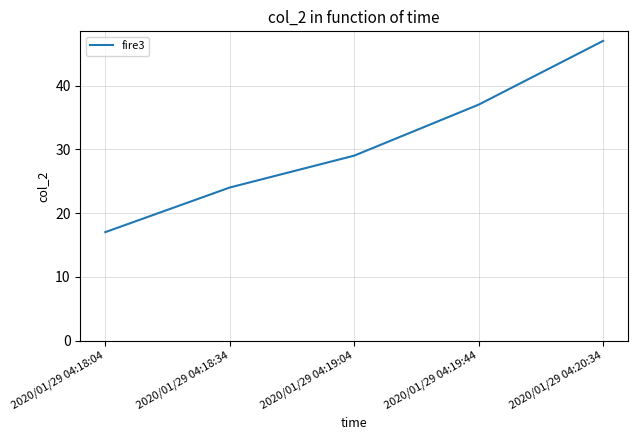

Rank the categories by value from highest to lowest.

2020/01/29 04:20:34, 2020/01/29 04:19:44, 2020/01/29 04:19:04, 2020/01/29 04:18:34, 2020/01/29 04:18:04